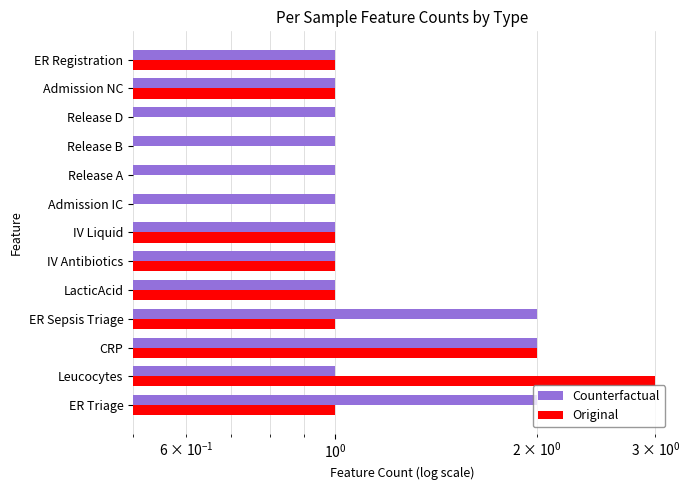

How many data points does each series have?

13